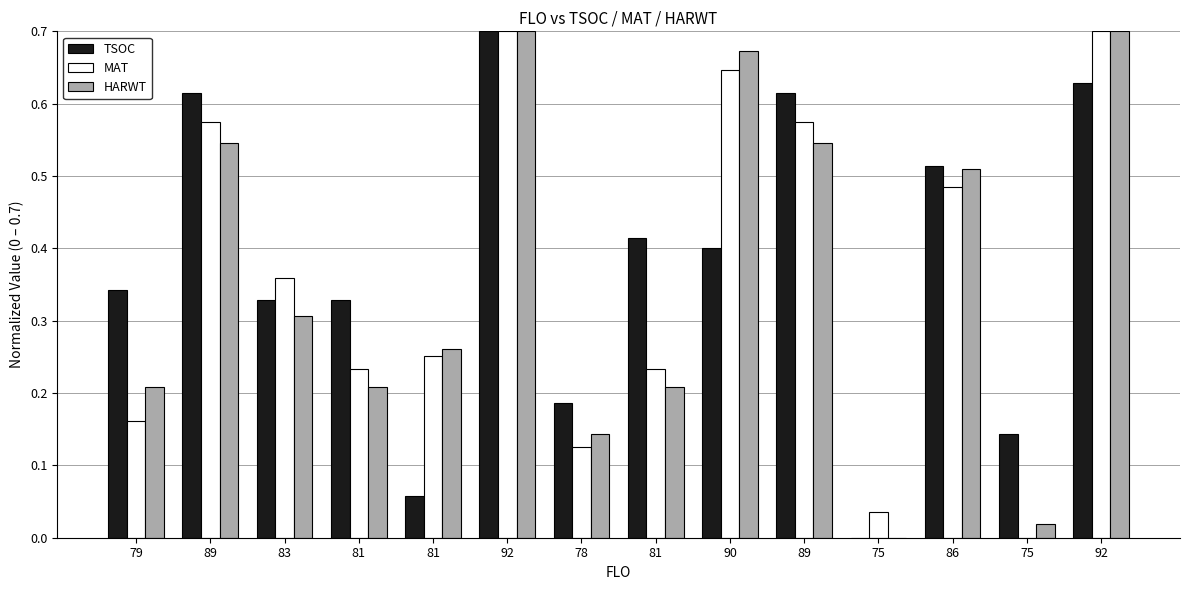

How many series are shown in this chart?

3